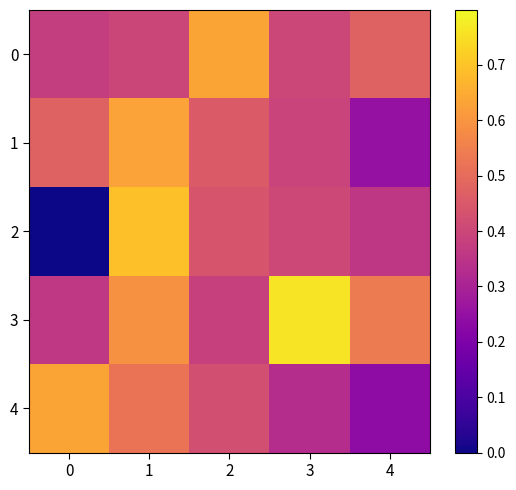

Which series has the largest range (max minus min)?

2